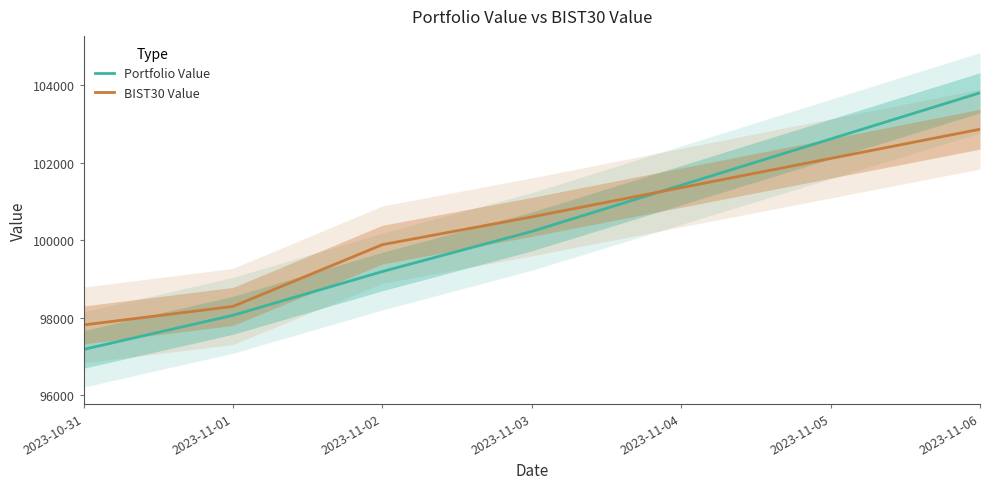

List the series in order of their peak value, highest first.

Portfolio Value, BIST30 Value